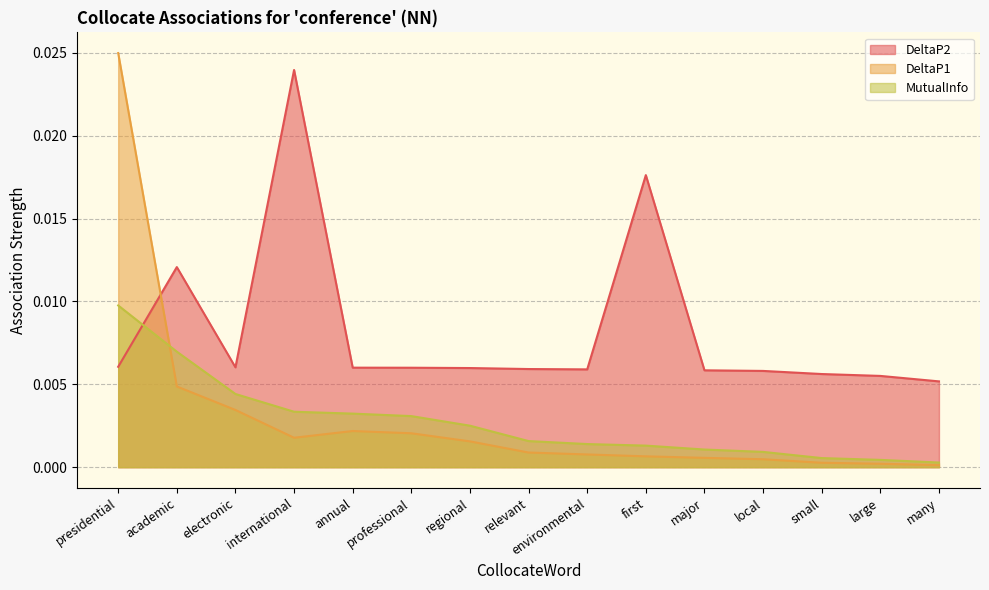

At which category is the sum across all series the highest?

presidential